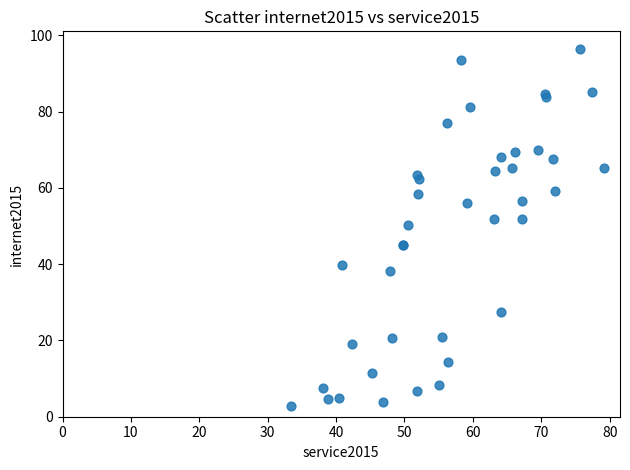

What Y value in the scatter plot is closest to 49?

50.3